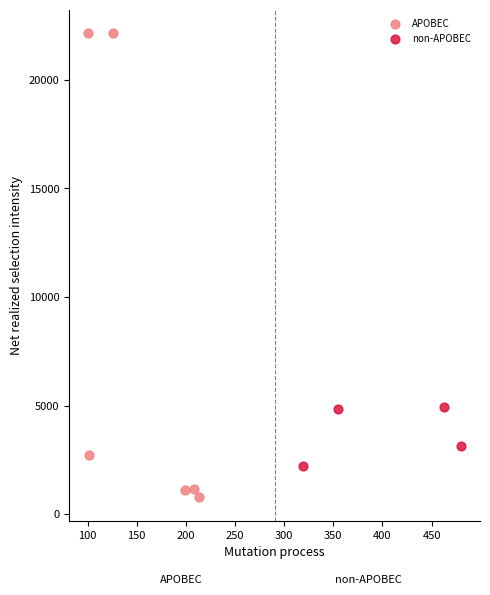

Which series has the largest Y range (max minus min)?

APOBEC